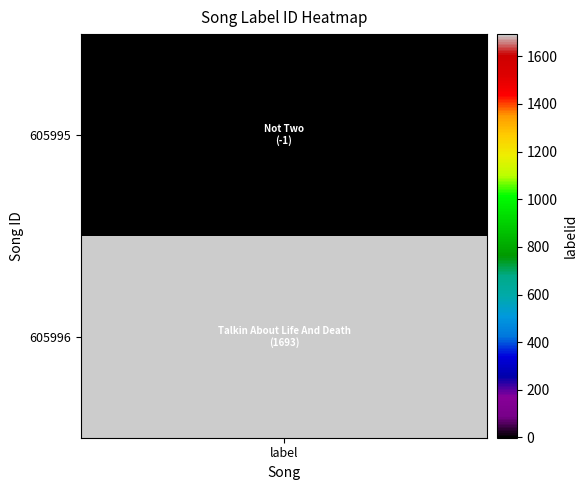

What is the maximum value shown in the chart?

1693